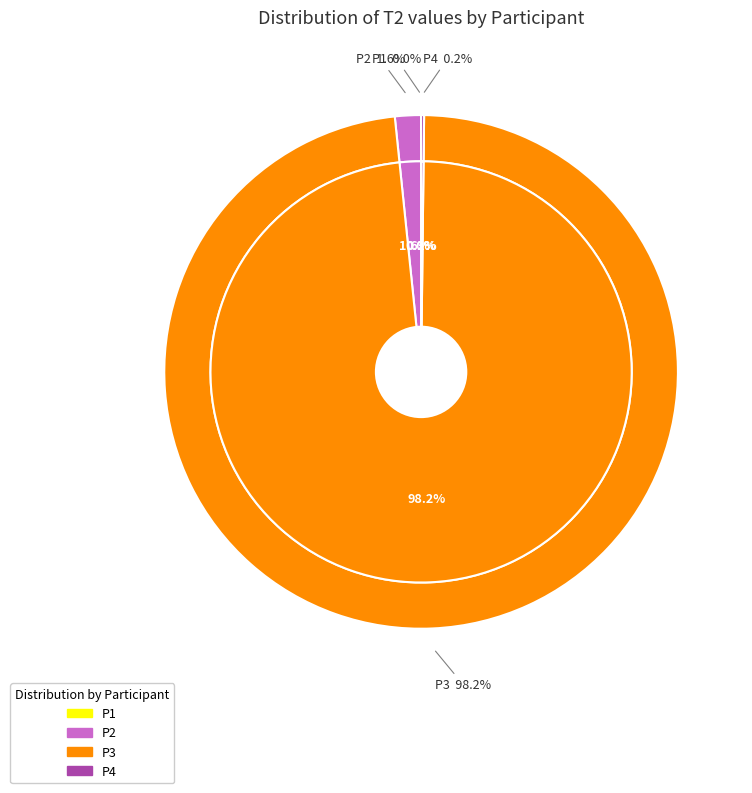

What portion of the pie excludes P1?

100.0%